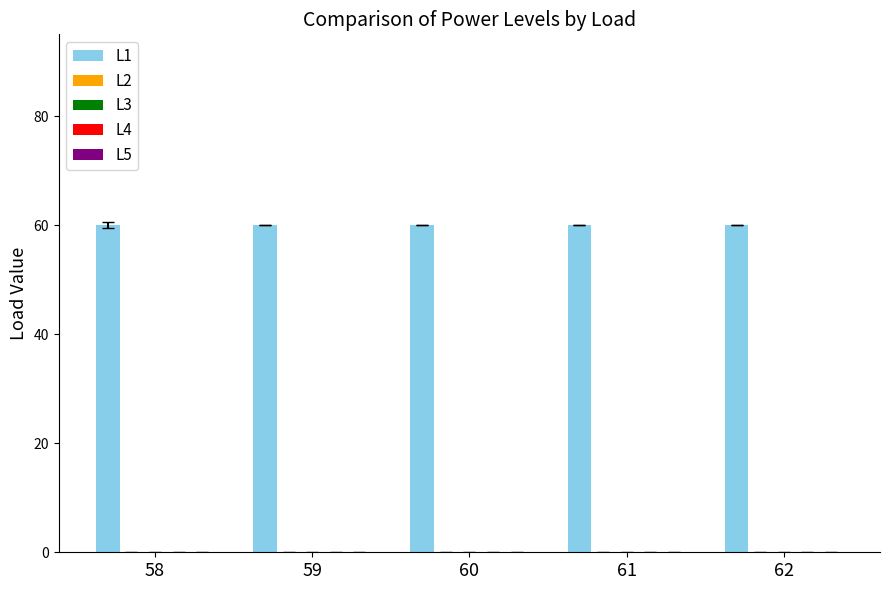

List the labels in order of L3 value, largest first.

58, 59, 60, 61, 62